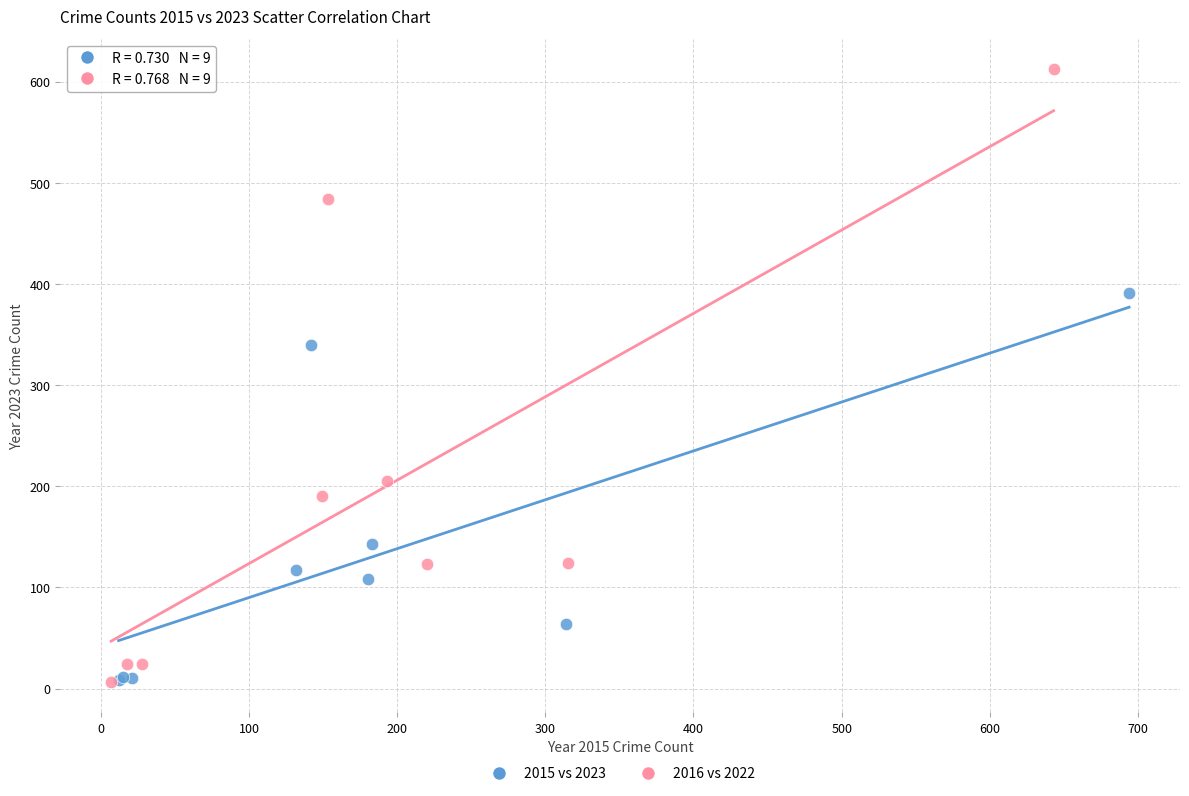

What are all the series names shown in the legend?

2015 vs 2023, 2016 vs 2022